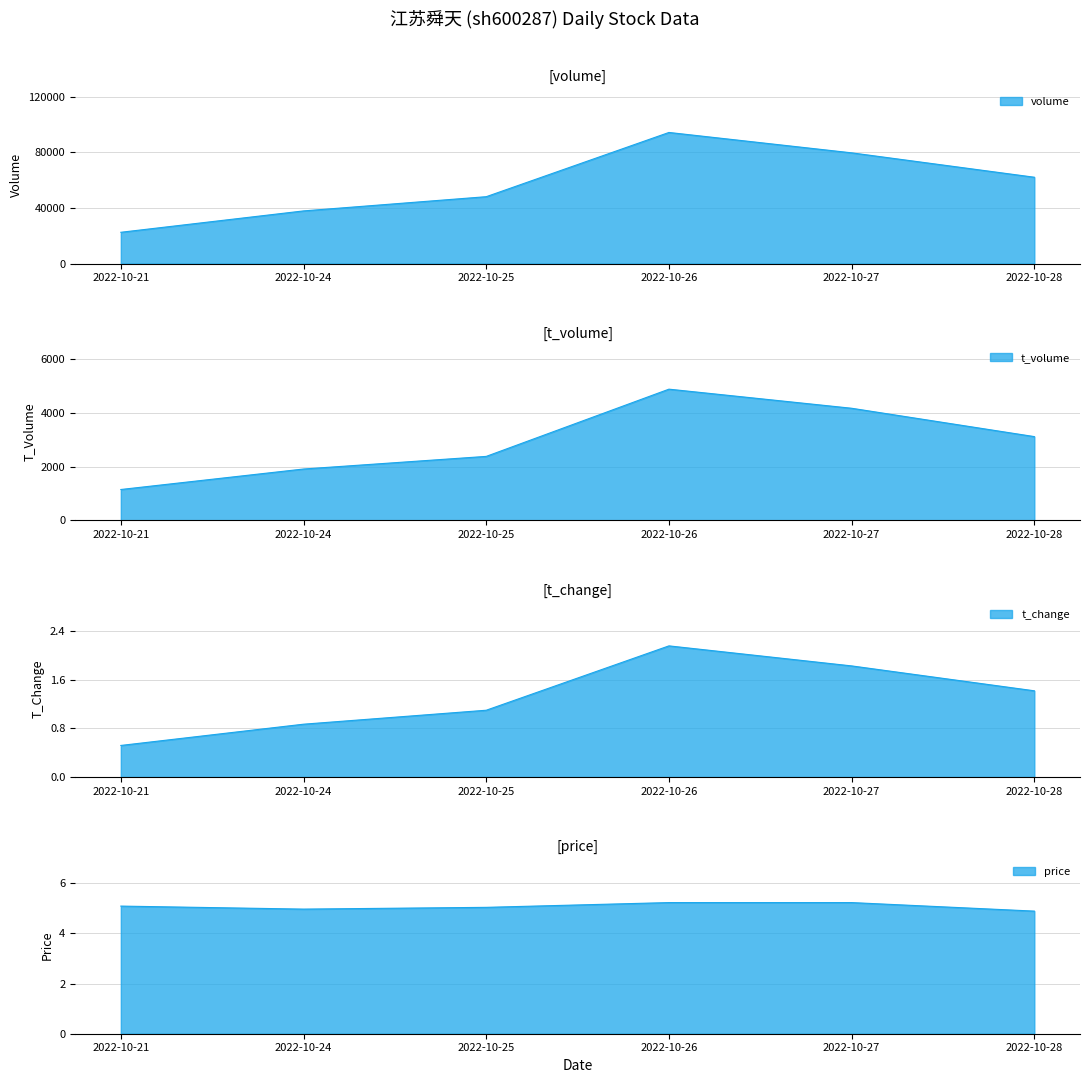

At which category does t_change reach its first local peak?

2022-10-26